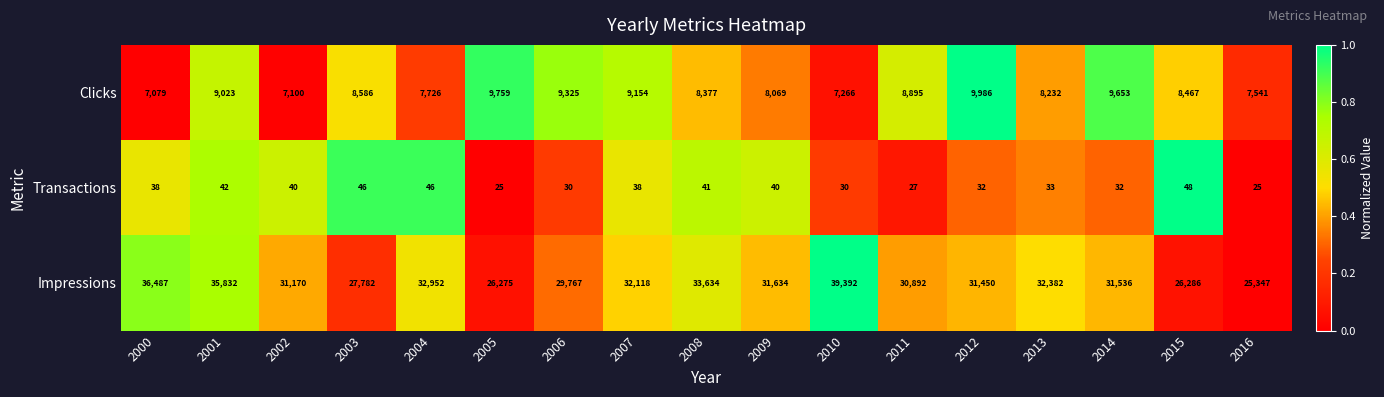

At which label is Impressions closest to 32369?

2013